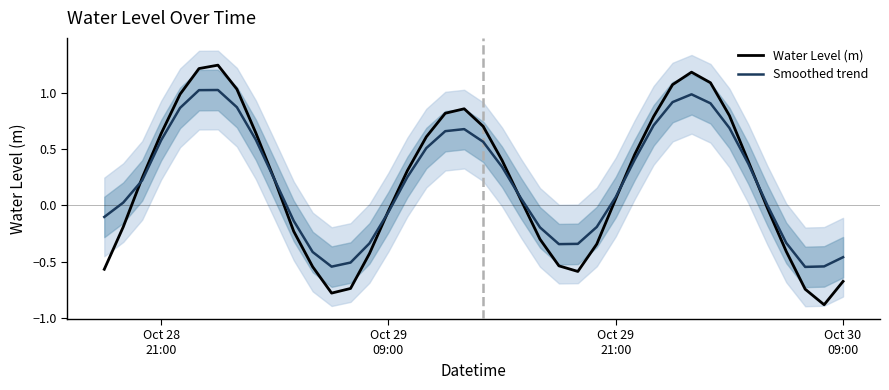

What is the difference between the maximum and minimum values in the Smoothed trend series?

1.6